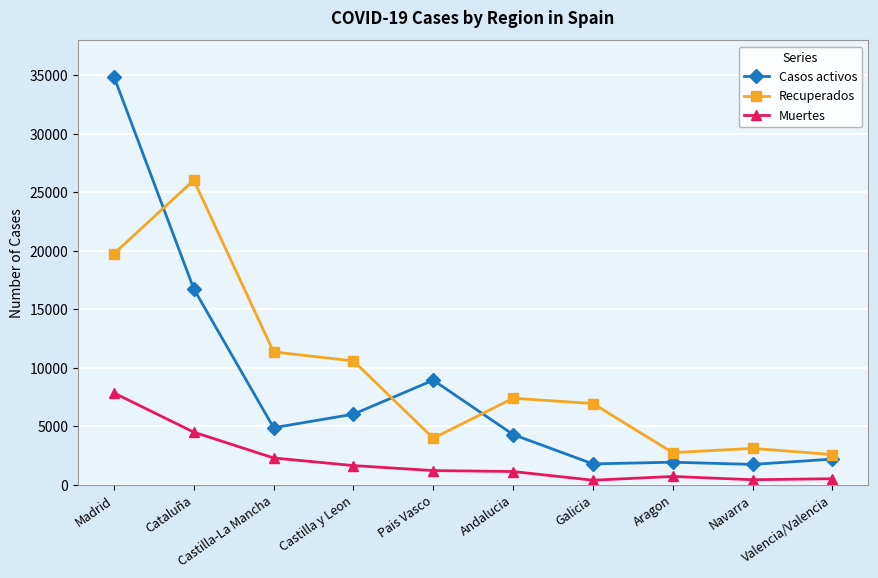

List the series in order of their peak value, lowest first.

Muertes, Recuperados, Casos activos